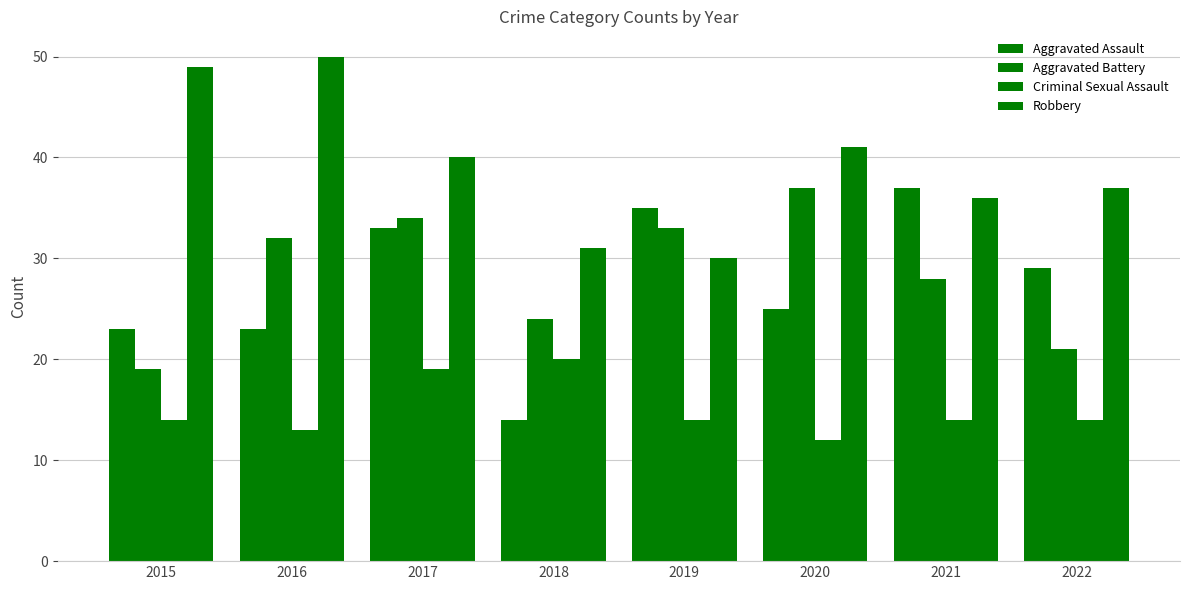

How many values in the Aggravated Battery series are below 32?

4